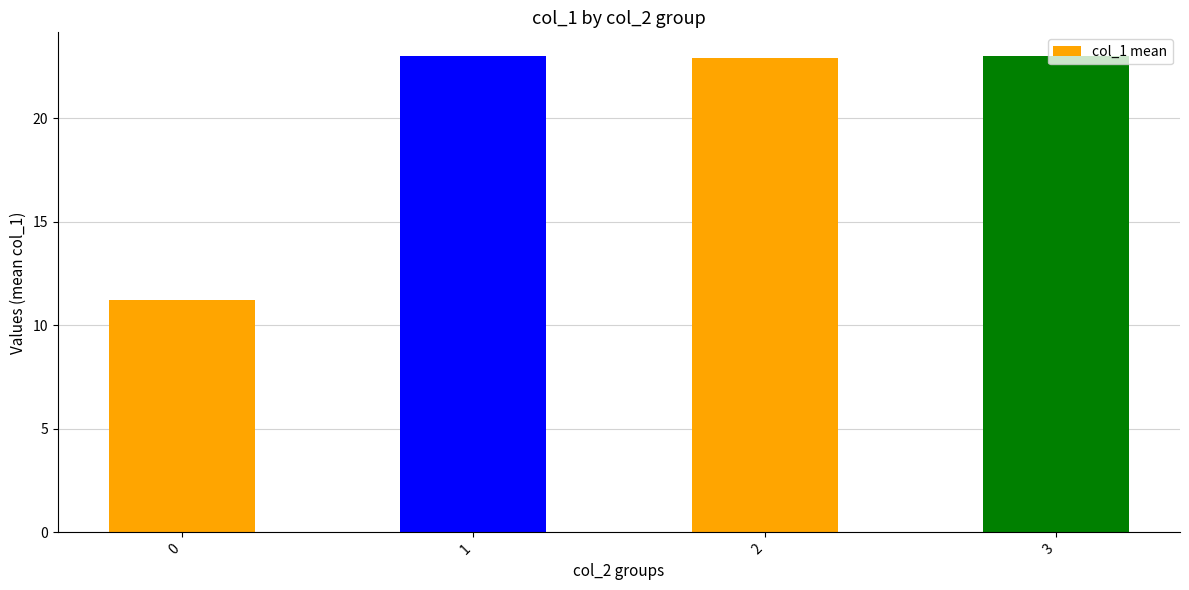

What is the greatest value displayed?

23.0